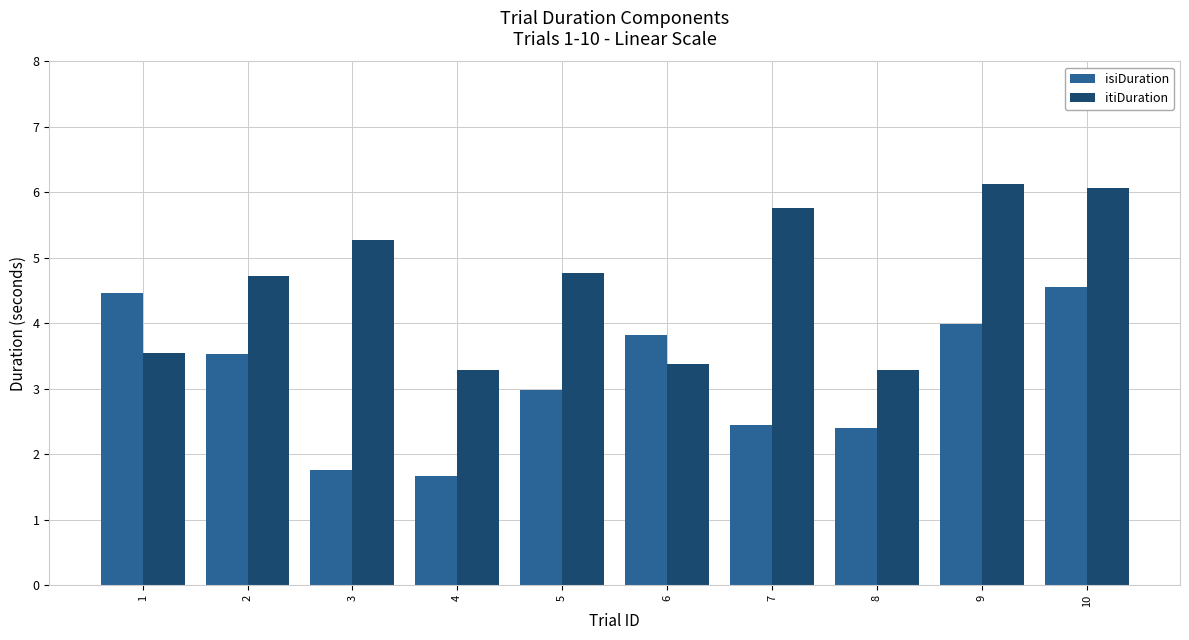

Rank the series at 10 from lowest to highest value.

isiDuration, itiDuration